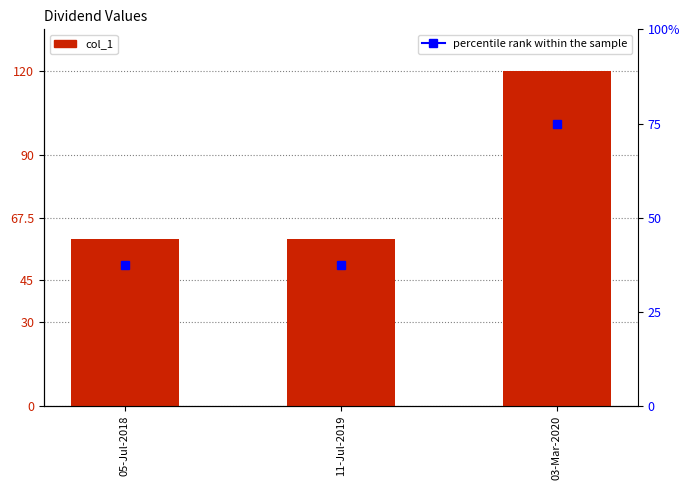

What is the change in value from 05-Jul-2018 to 03-Mar-2020?

+60